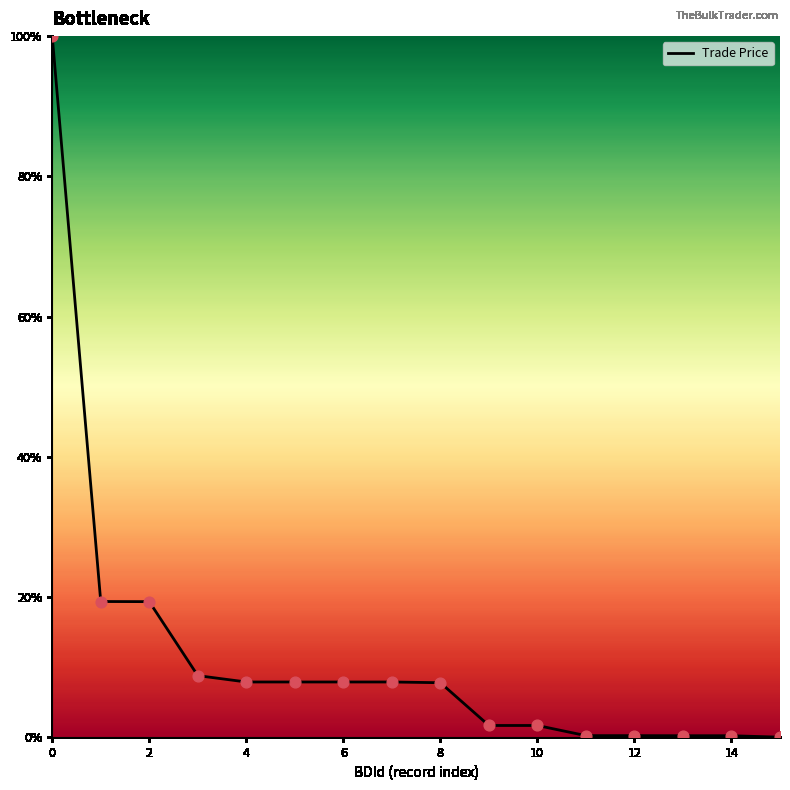

What is the maximum value shown in the chart?

100.0